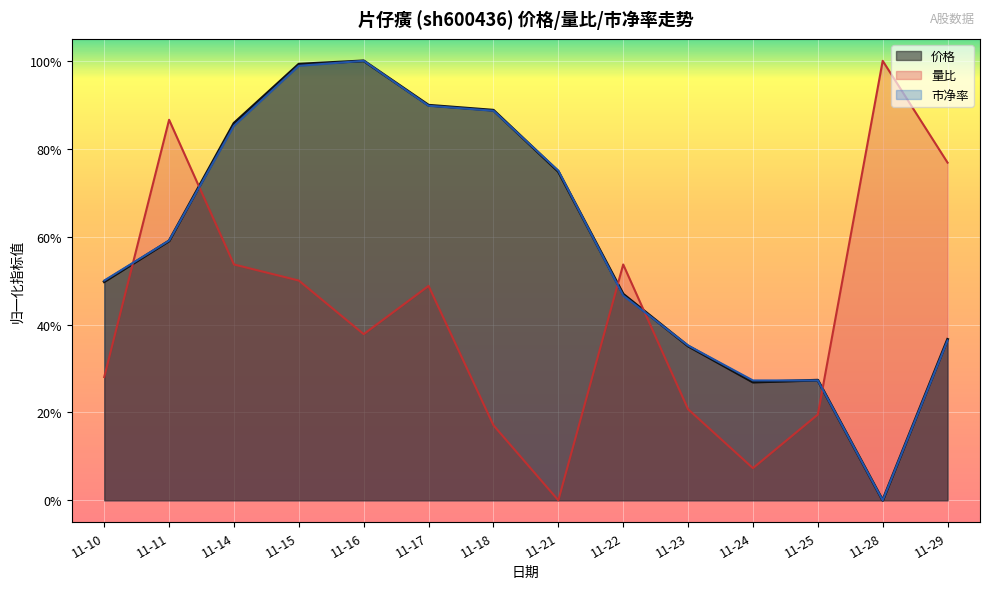

What is the value of the 市净率 point at the 2nd from the left?

0.6